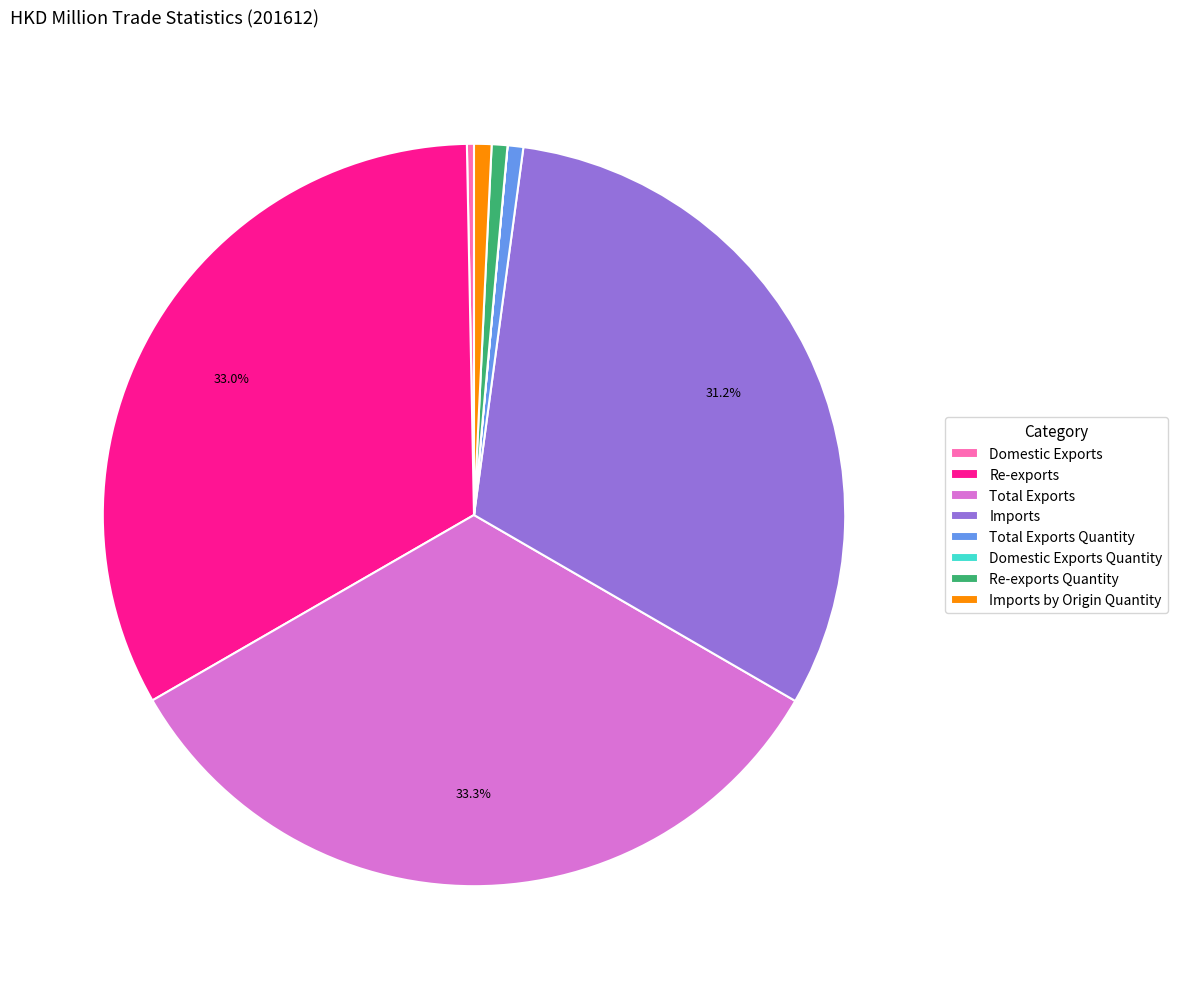

To the nearest percent, what percentage of the pie is Re-exports Quantity?

1%